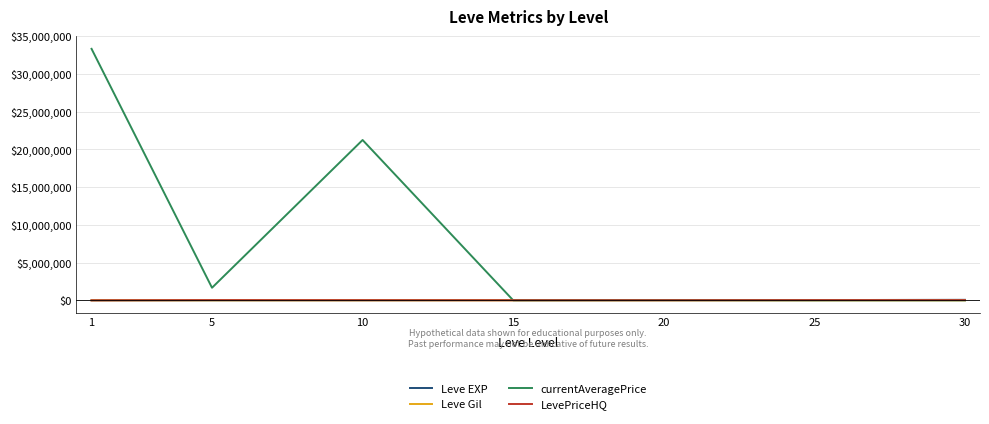

Which category has the highest value across all series?

1